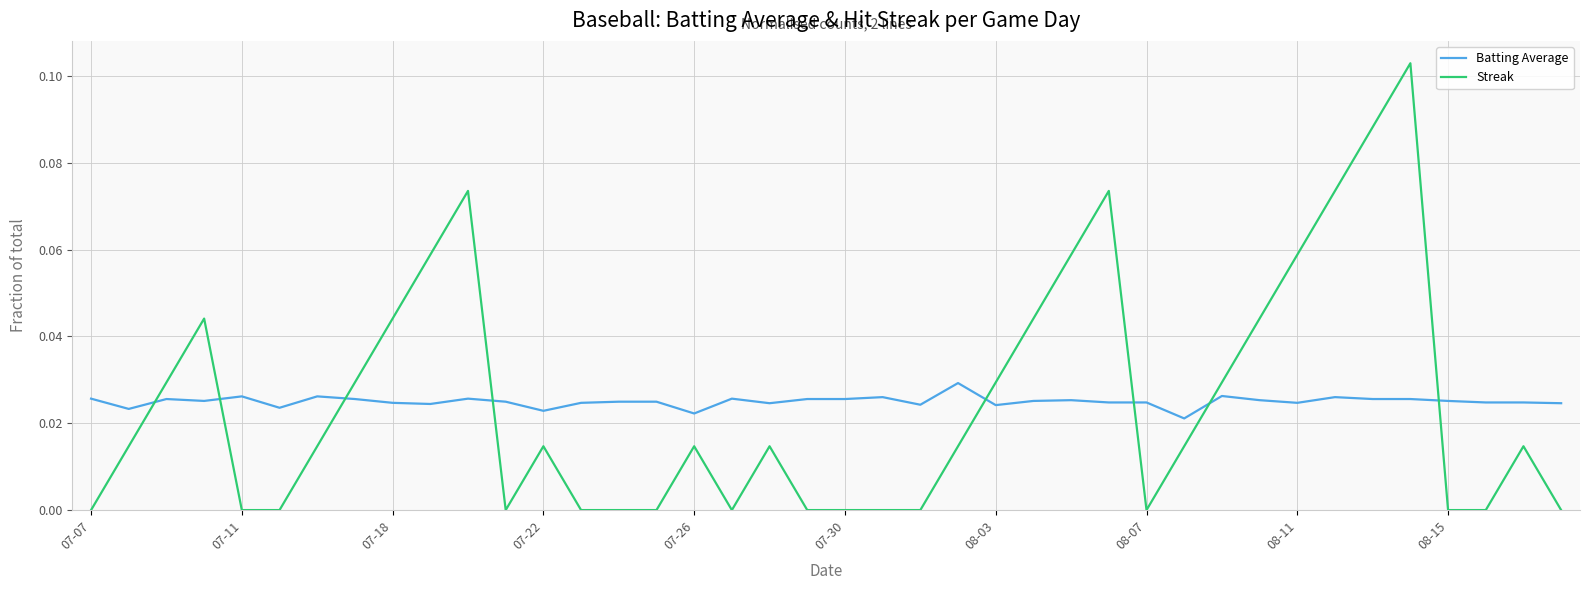

List the series in order of their peak value, lowest first.

Batting Average, Streak